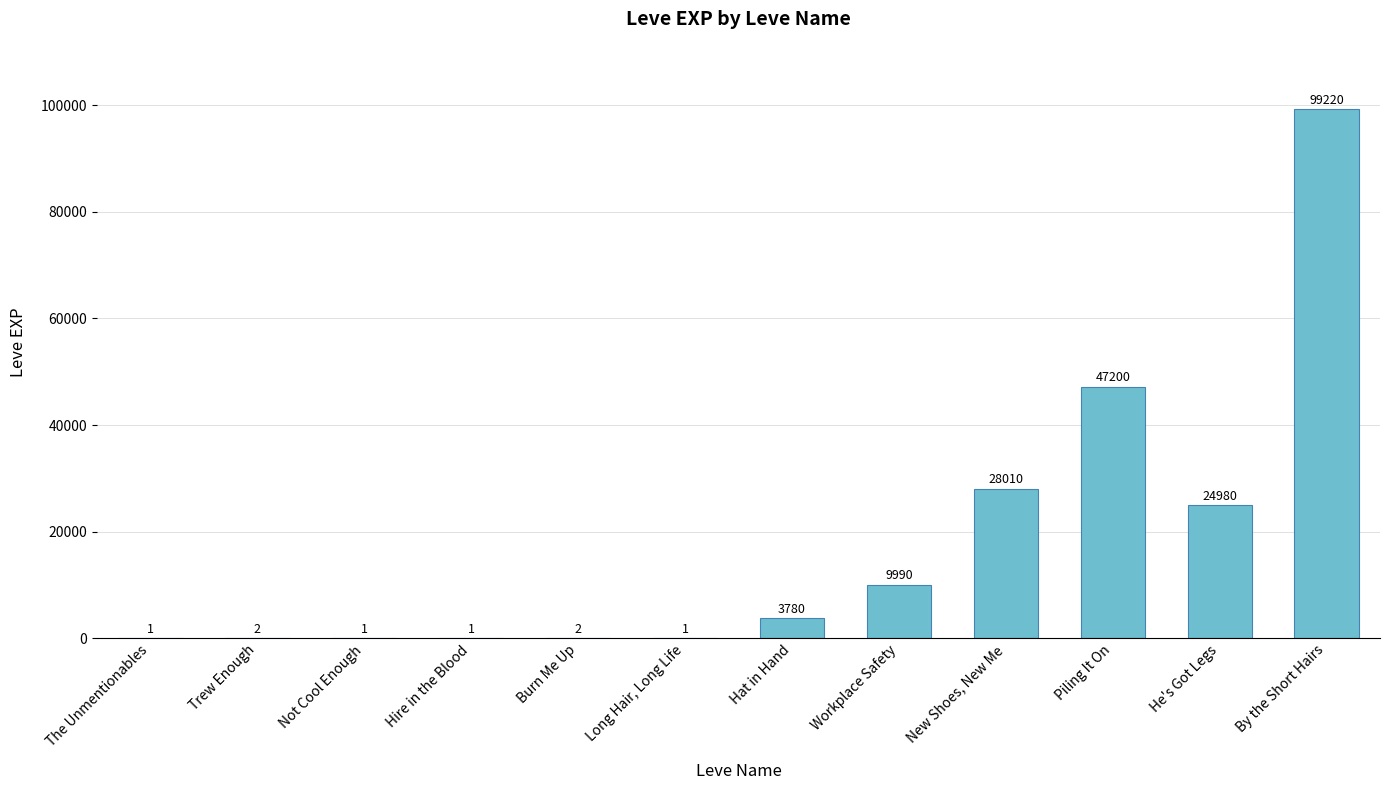

Is it true that the value at By the Short Hairs is 99220?

True